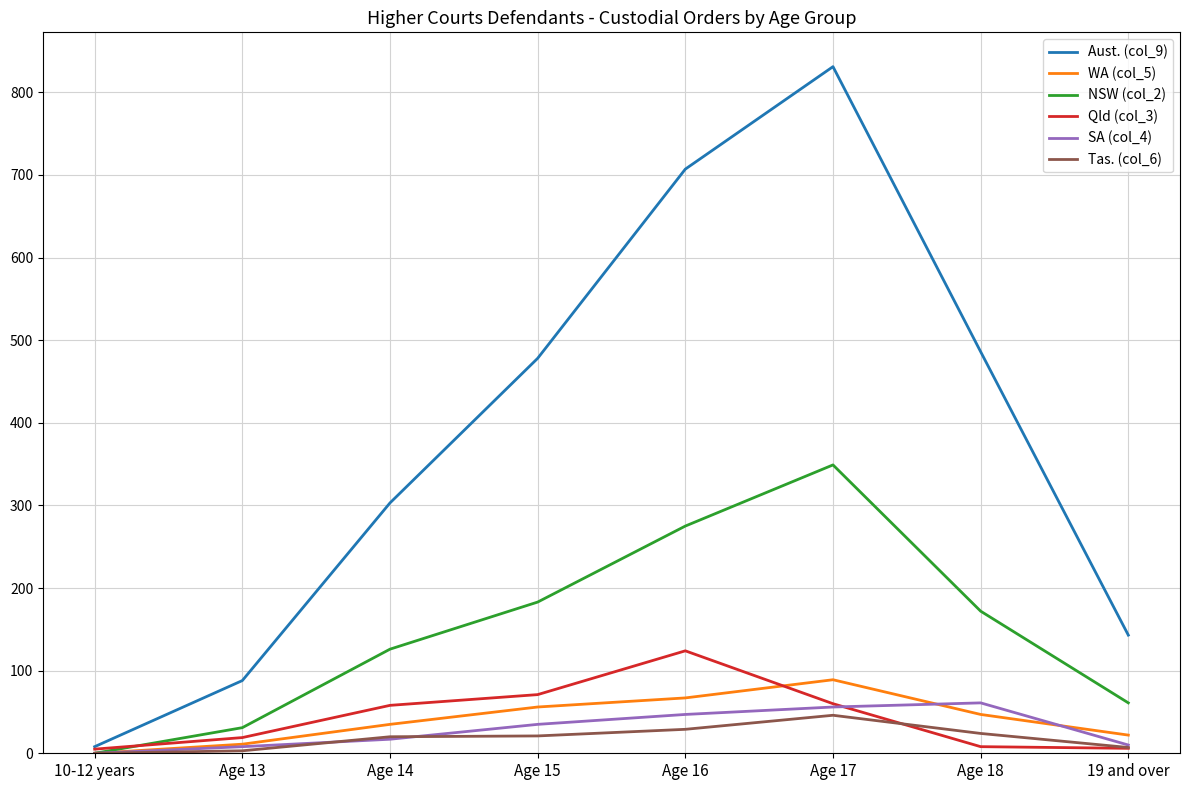

Between Age 13 and 19 and over, which series saw the biggest shift?

Aust. (col_9)